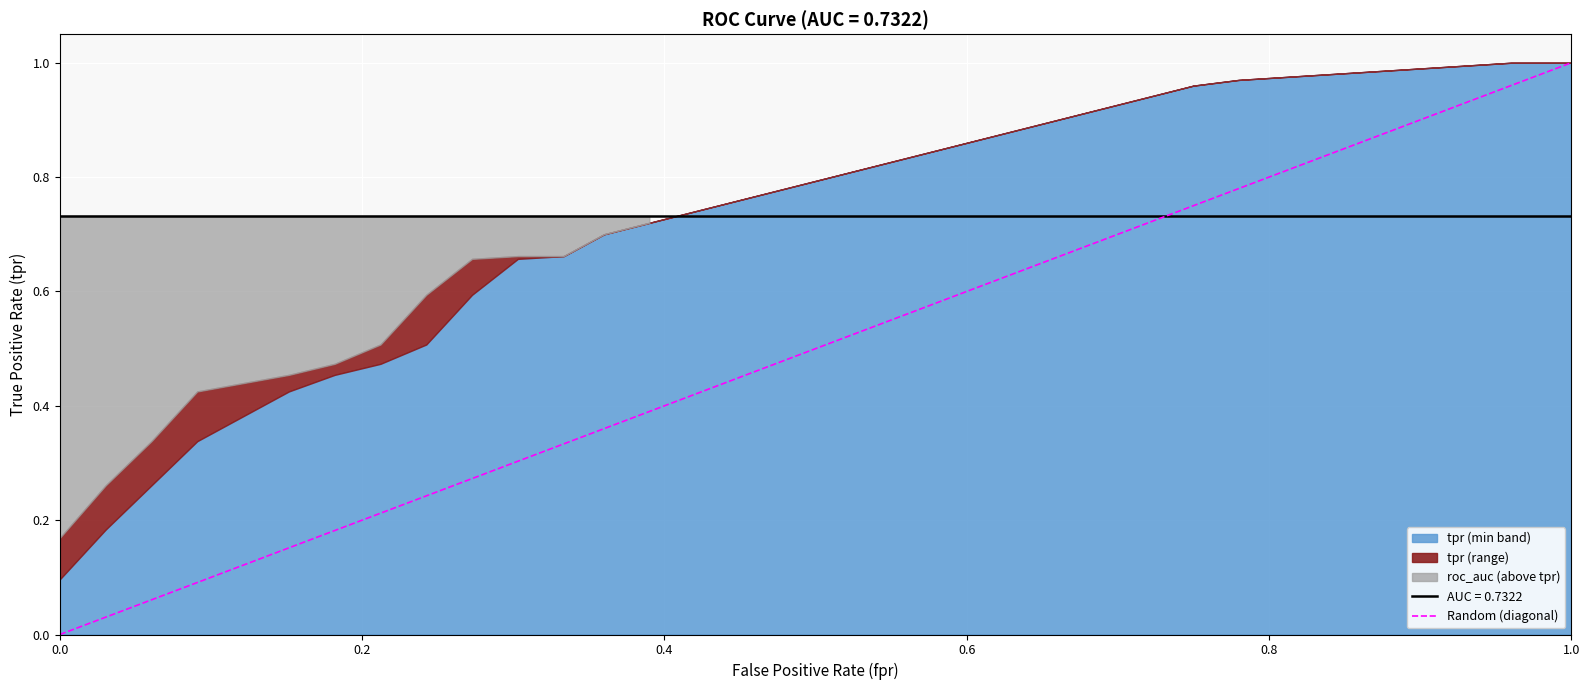

Does the chart display data point markers on the line(s)?

No